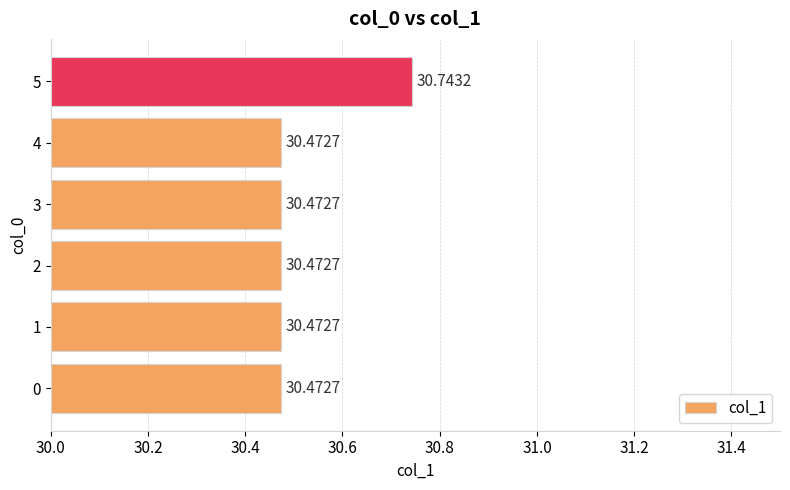

Approximately how many times larger is the value at 0 compared to 2?

1.0